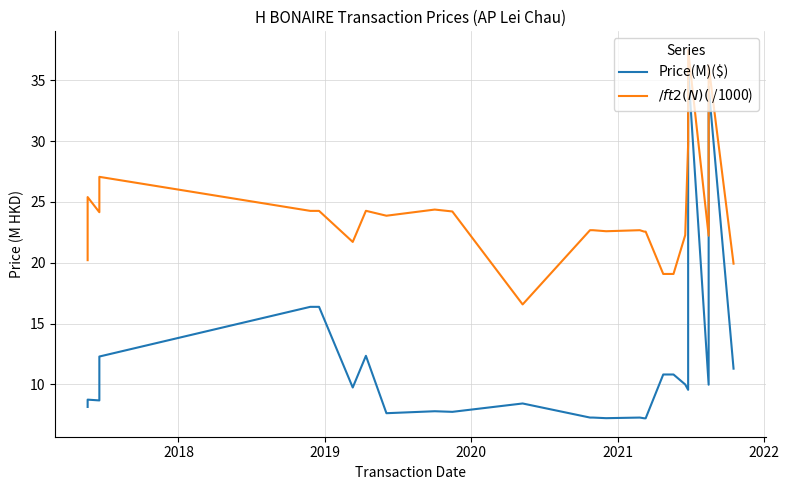

Which series has the largest total across all categories?

$/ft2(N)($ /1000)